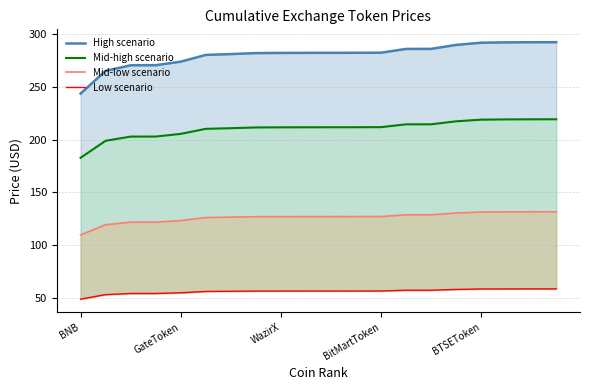

At which category does the chart reach its peak across all series?

19